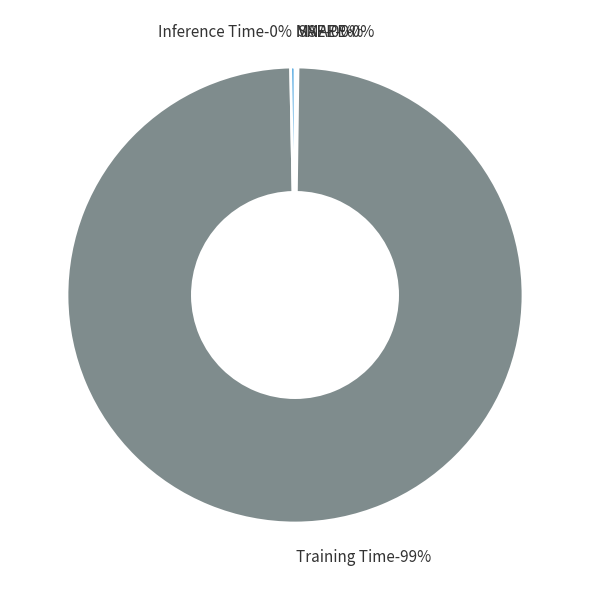

Rank the categories by value from highest to lowest.

Training Time, Inference Time, MAPE, SMAPE, MSE